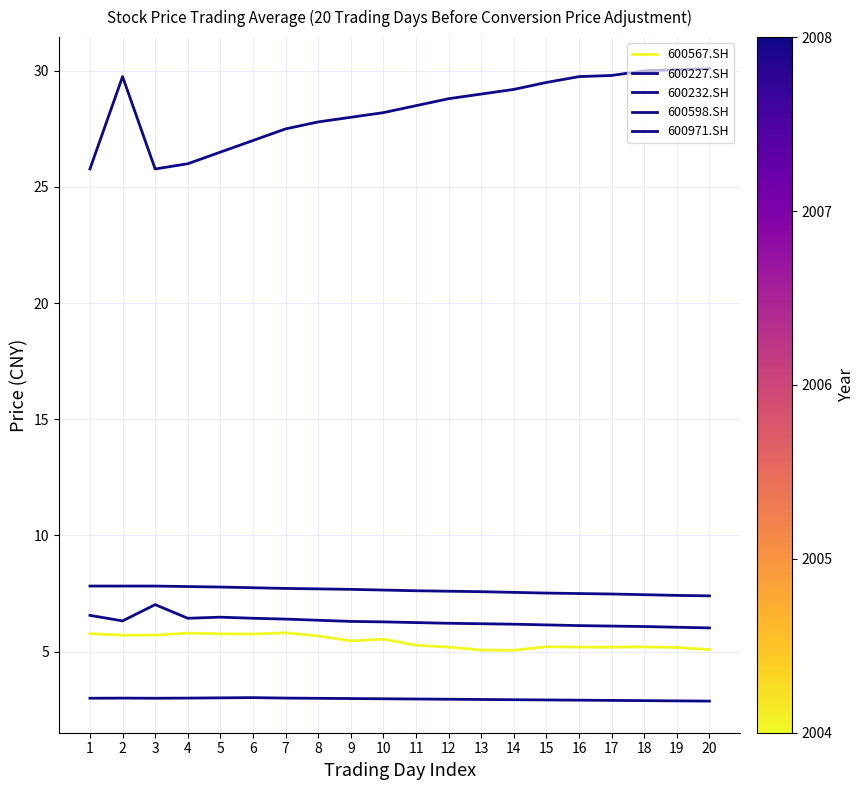

Does the chart display data point markers on the line(s)?

No